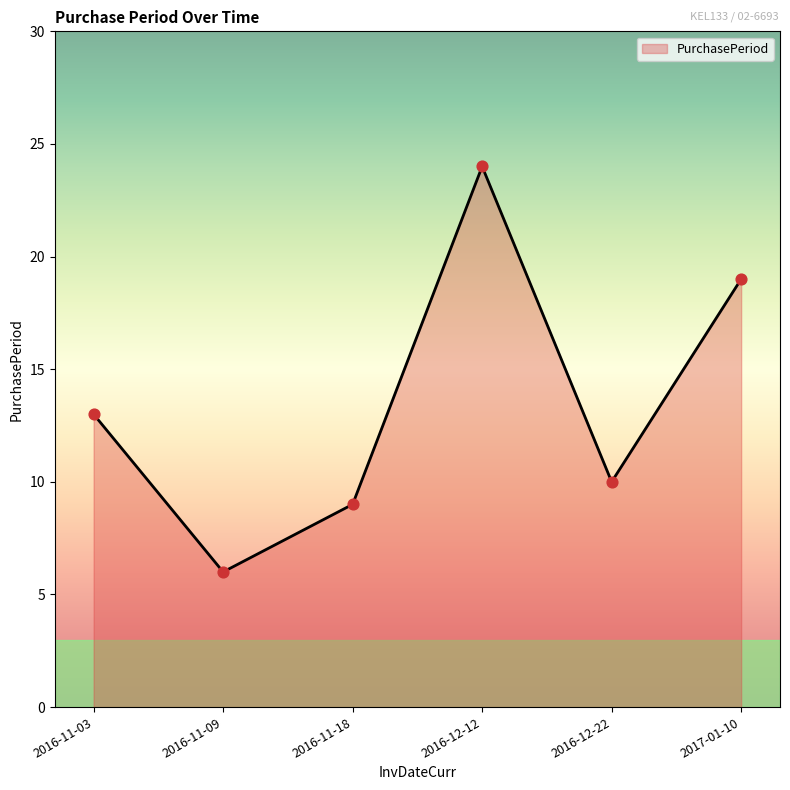

What is the change in value from 2016-11-03 to 2017-01-10?

+6